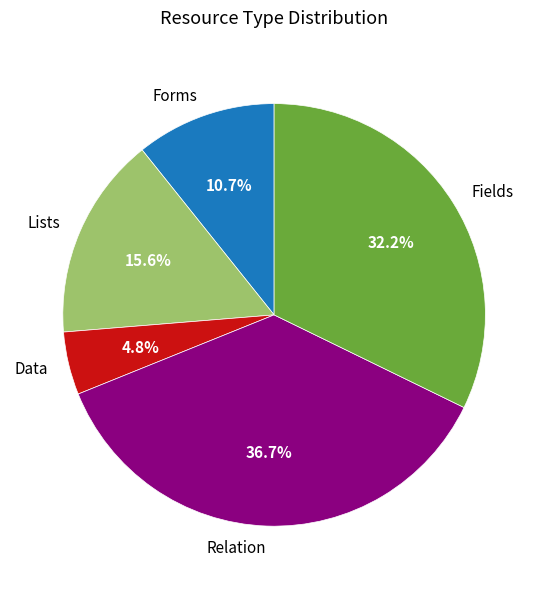

Does Relation account for over 50% of the chart?

No